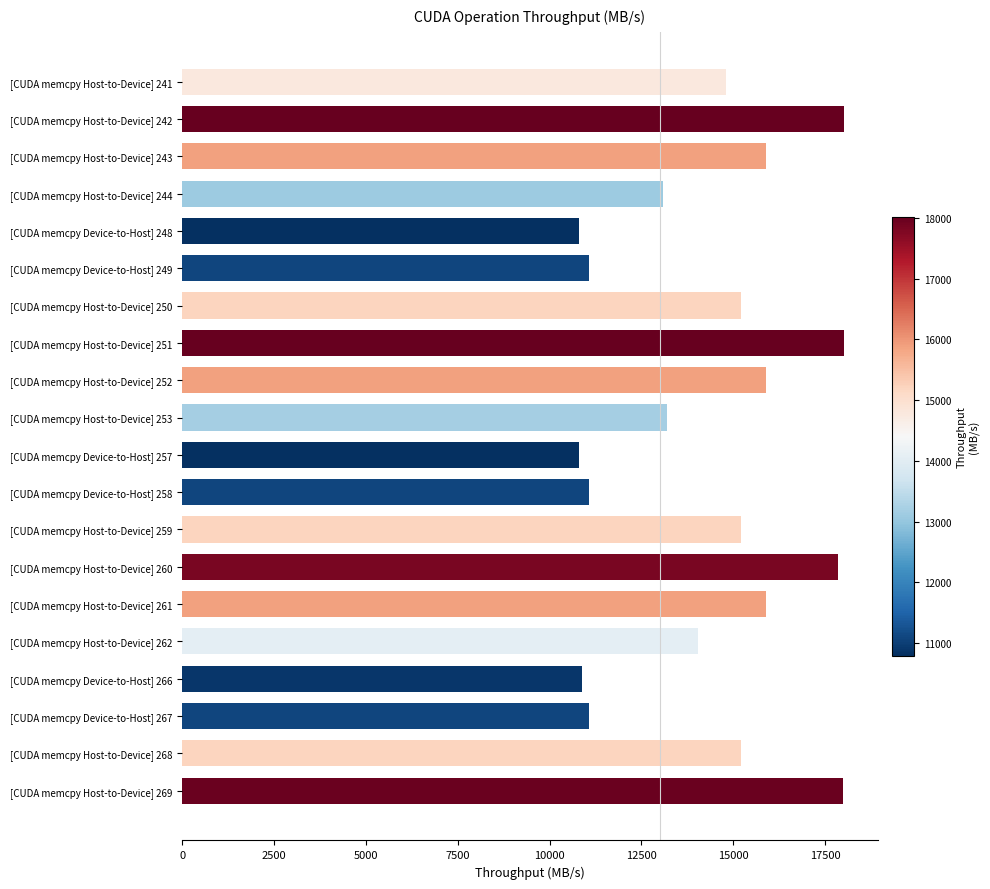

Are the bars horizontal?

Yes